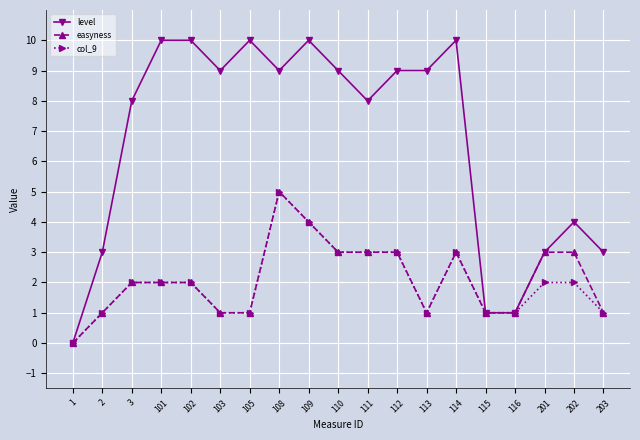

Rank the series at 202 from lowest to highest value.

col_9, easyness, level